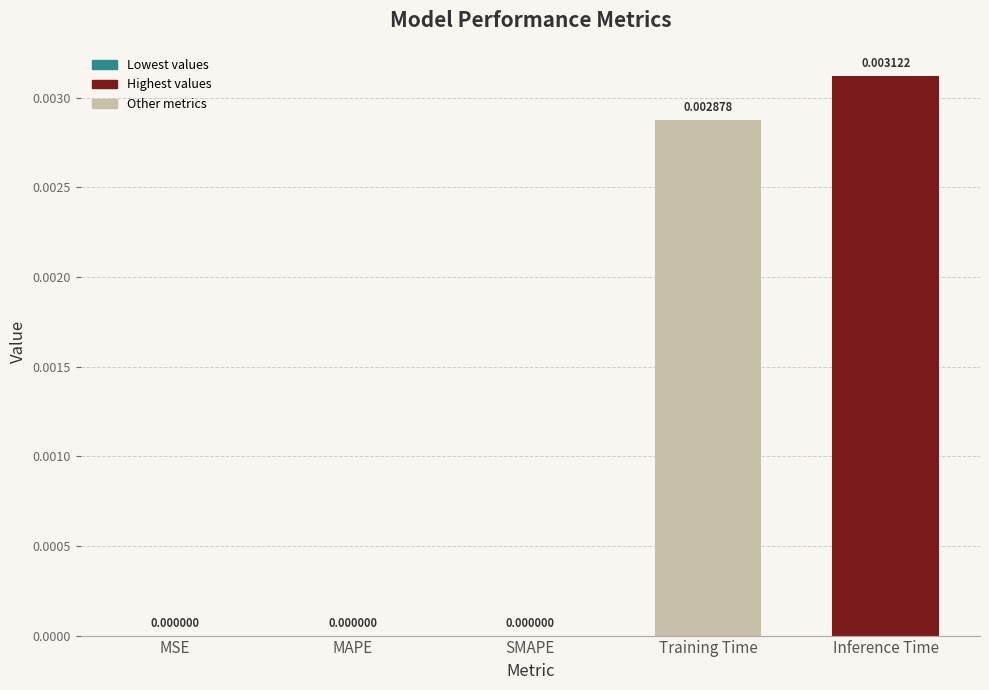

At which category does the chart reach its peak across all series?

Inference Time